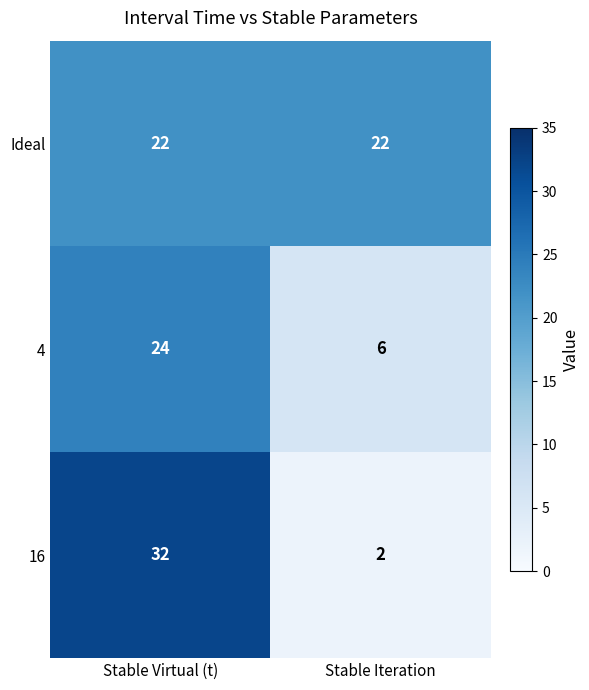

What is the smallest value displayed?

2